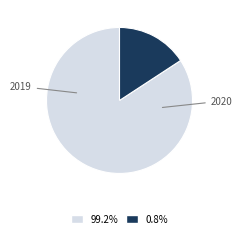

Is there any slice that represents more than half of the pie?

Yes